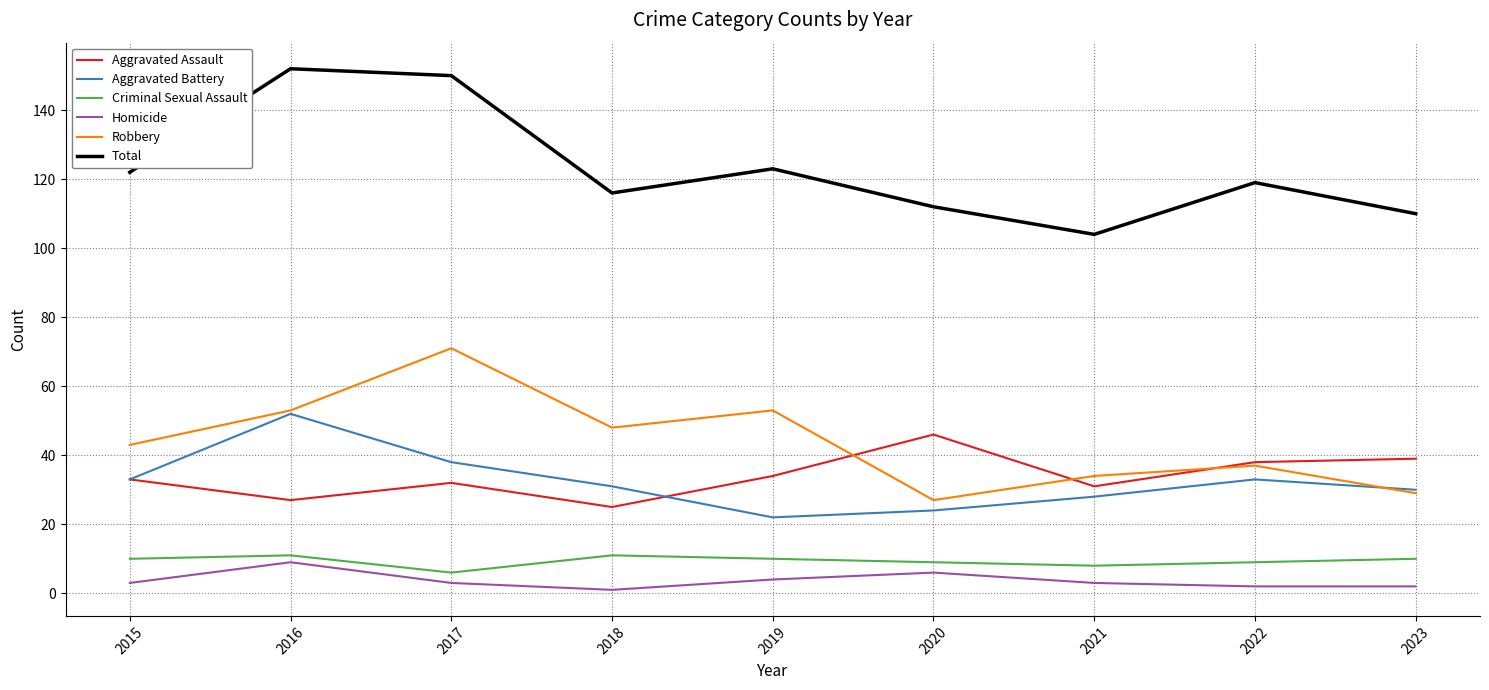

In Aggravated Assault, how many points are higher than both neighbors (excluding endpoints)?

2